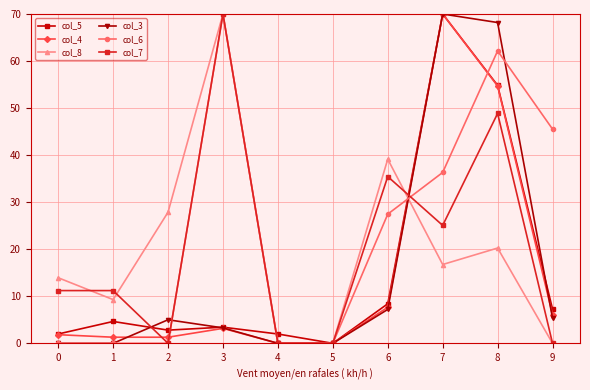

What is the approximate value of col_6 at 6?

27.5